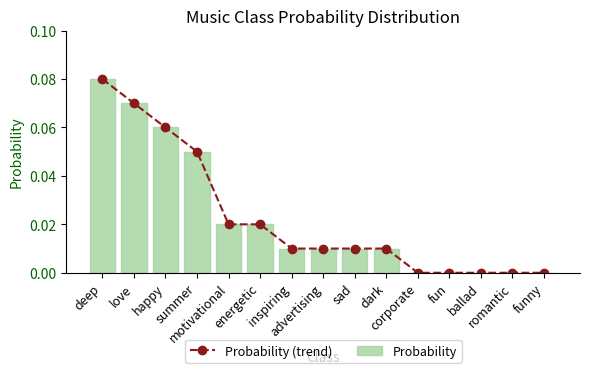

How many categories are shown in the chart?

15